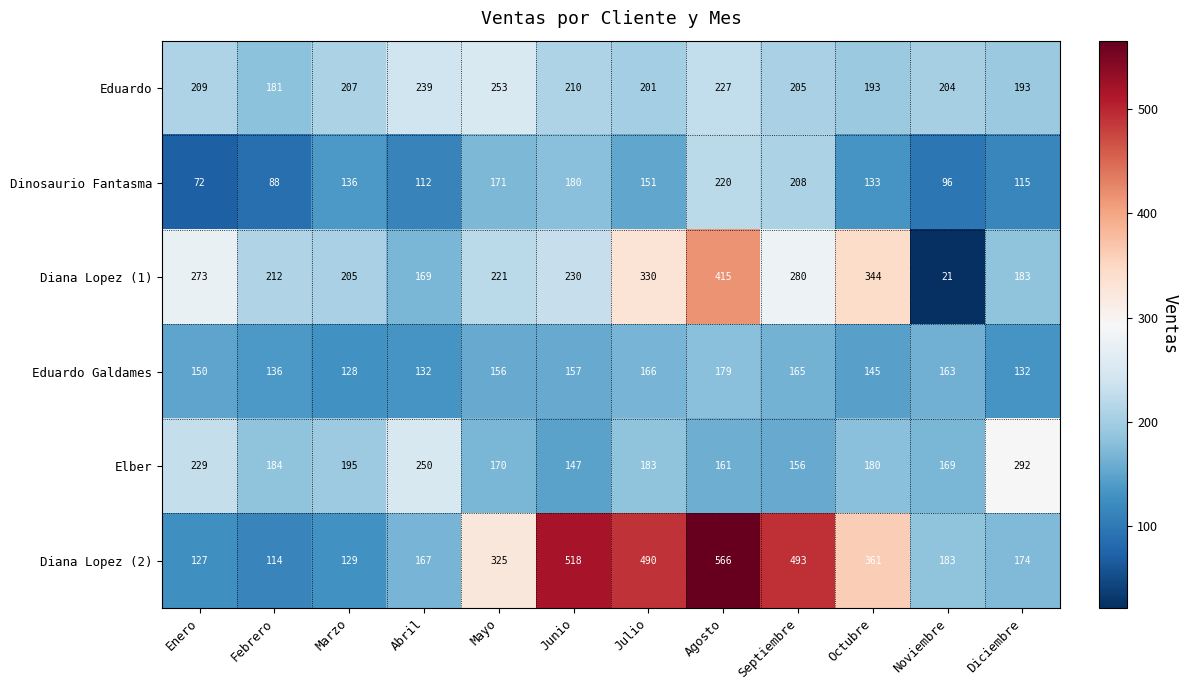

Which series has the largest total across all categories?

Diana Lopez (2)